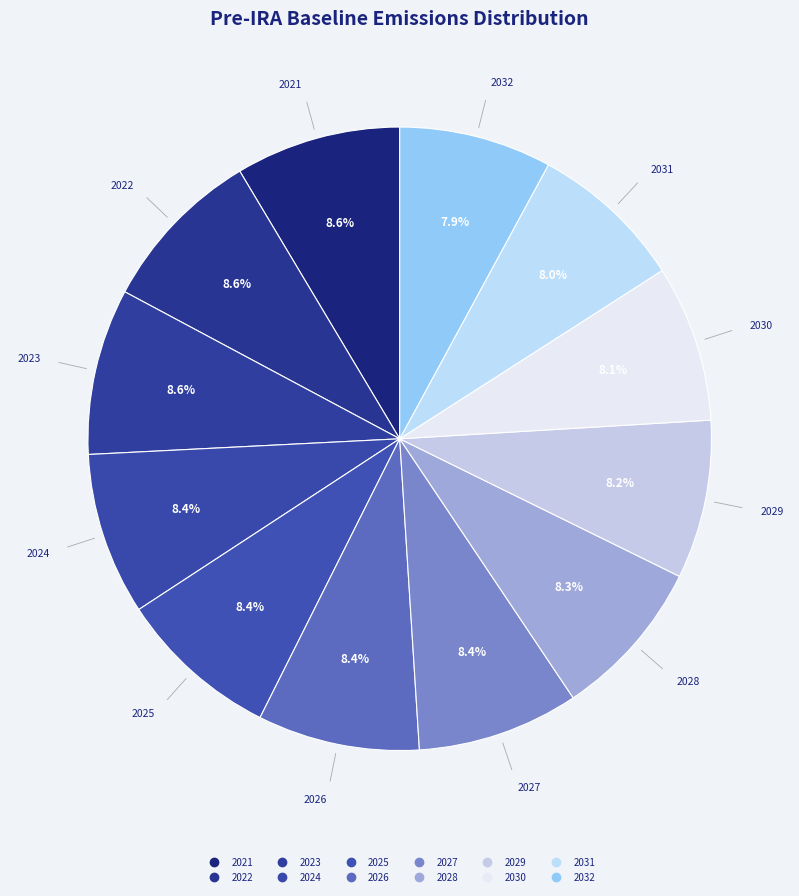

True or false: 2026 accounts for 1% of the total.

False